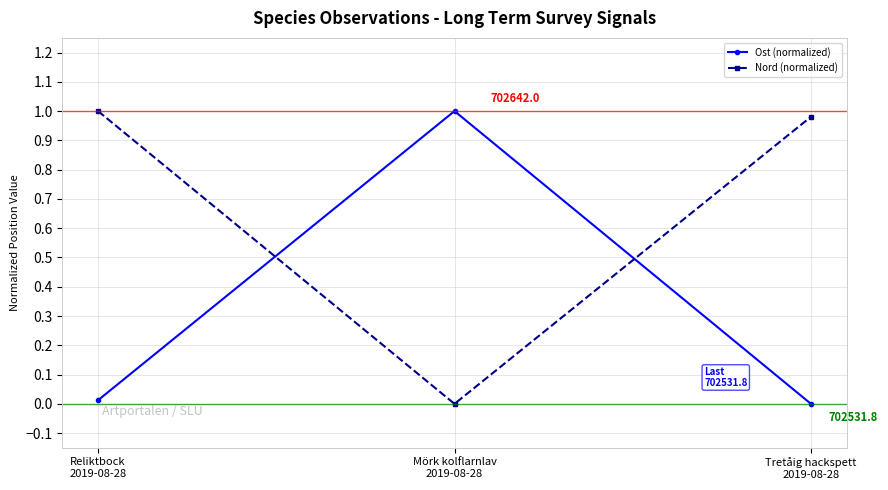

Which series has the largest total across all categories?

Nord (normalized)